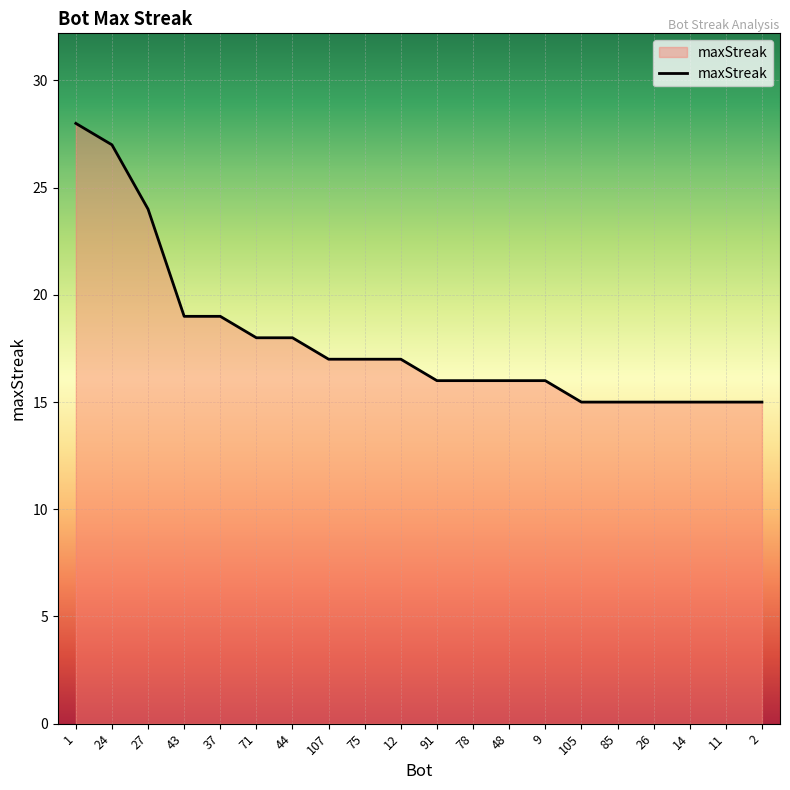

At which label does the data first exceed 17?

1